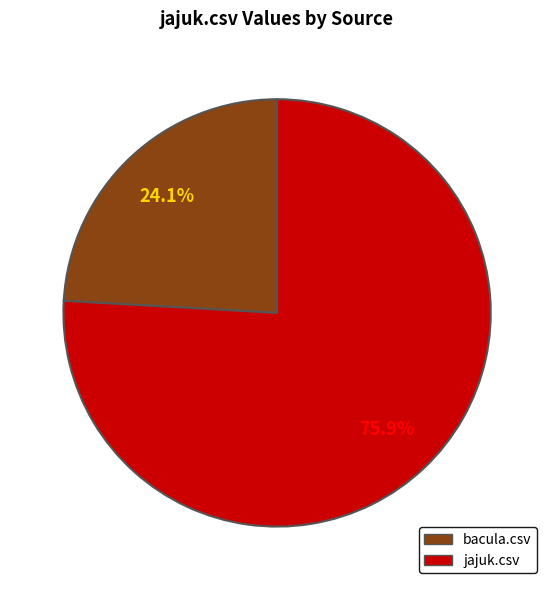

Does any single category account for the majority?

Yes